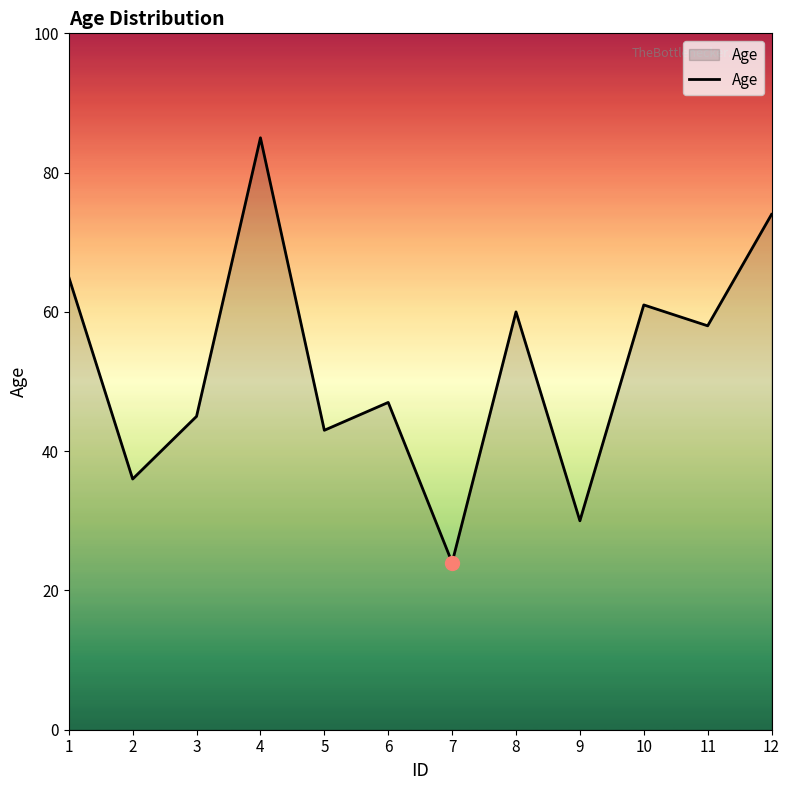

What is the maximum value shown in the chart?

85